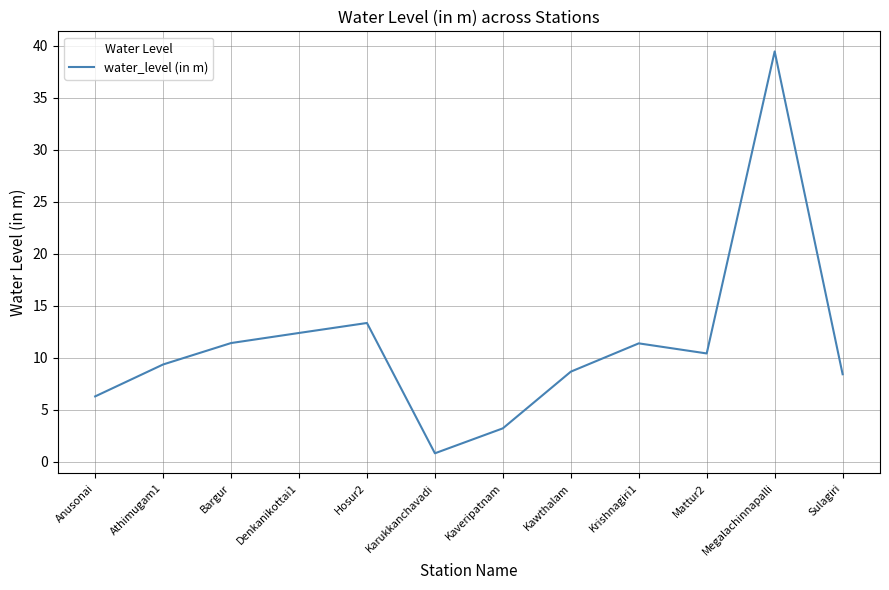

True or false: the data shows 21.5 at Denkanikottai1.

False